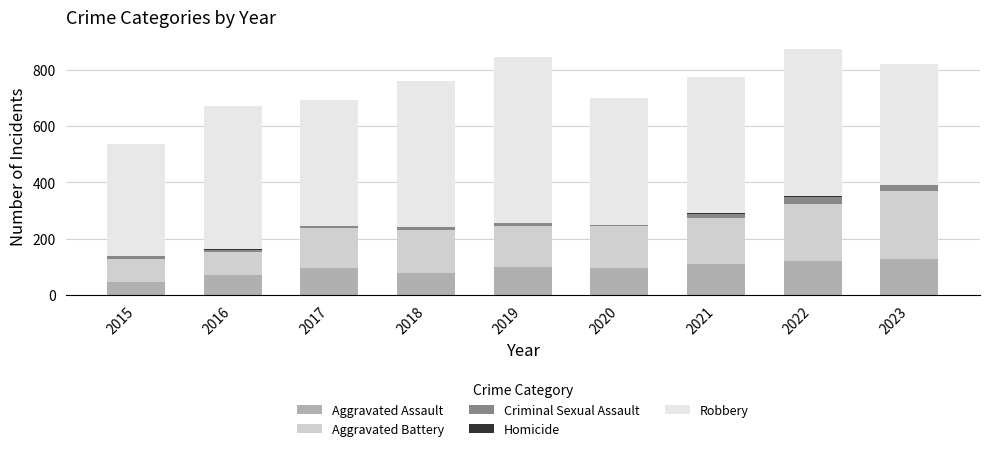

True or false: Aggravated Assault has a value of 71 at 2016.

True